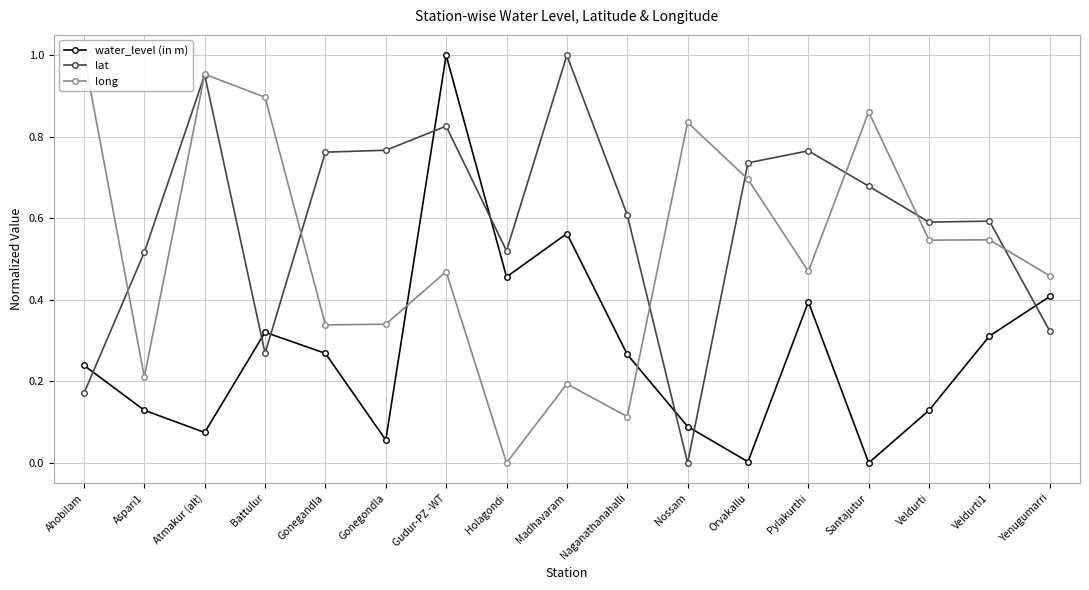

In long, how many points are higher than both neighbors (excluding endpoints)?

6